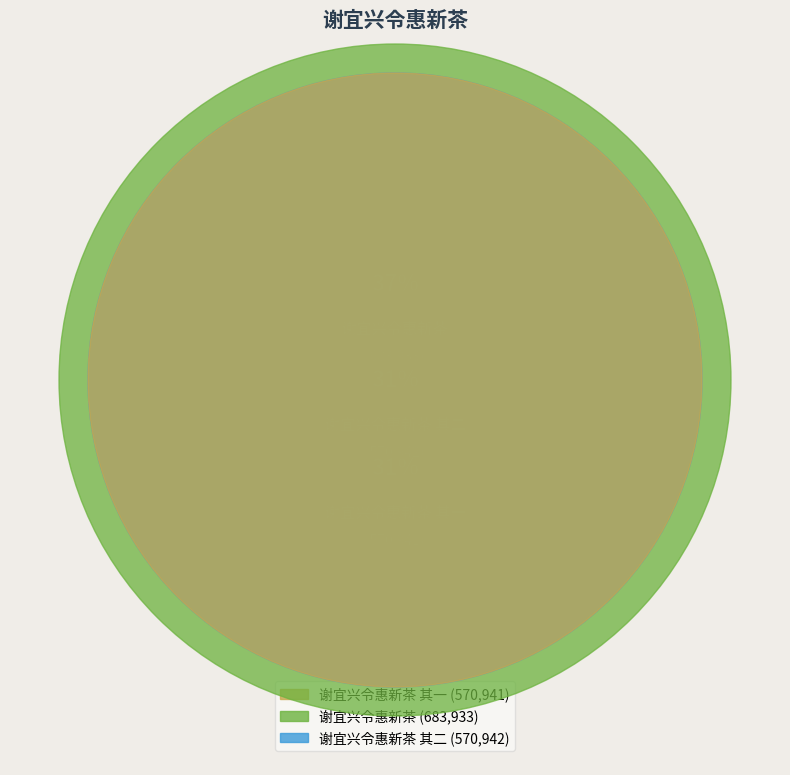

To the nearest percent, what percentage of the pie is 谢宜兴令惠新茶 其二?

31%